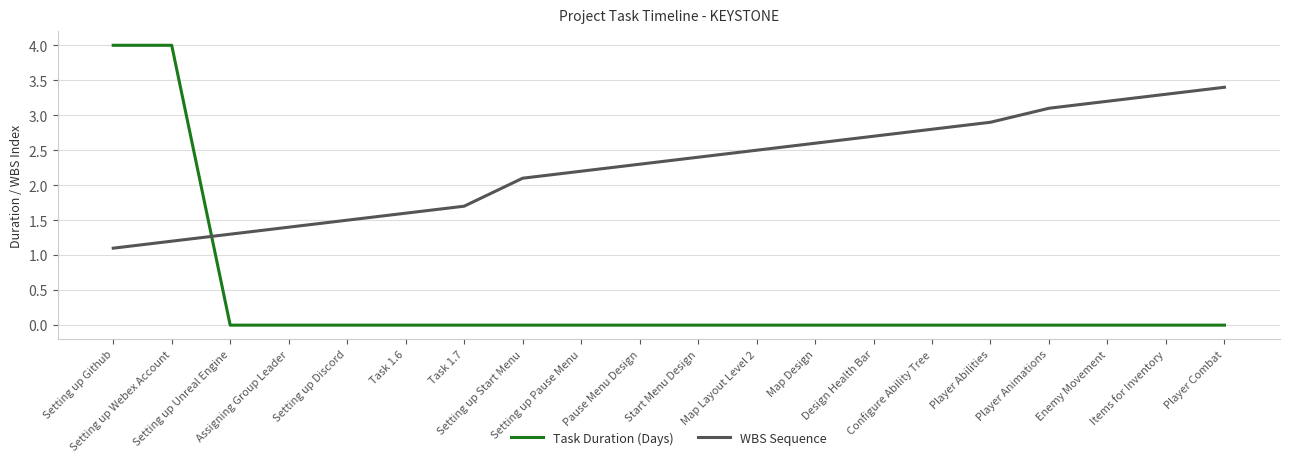

True or false: WBS Sequence and Task Duration (Days) cross at least once.

True